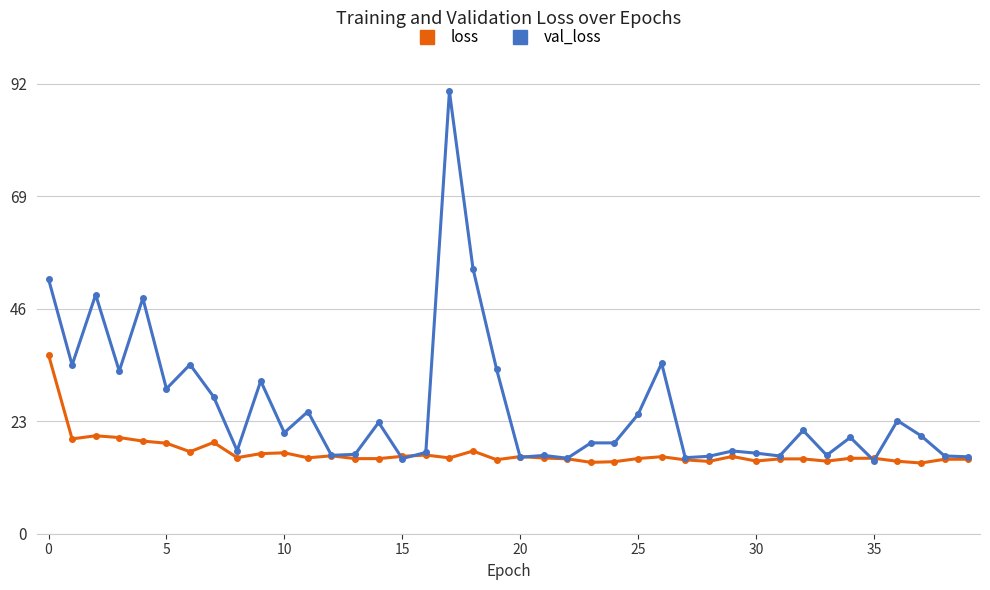

List the series in order of their overall mean, lowest first.

loss, val_loss